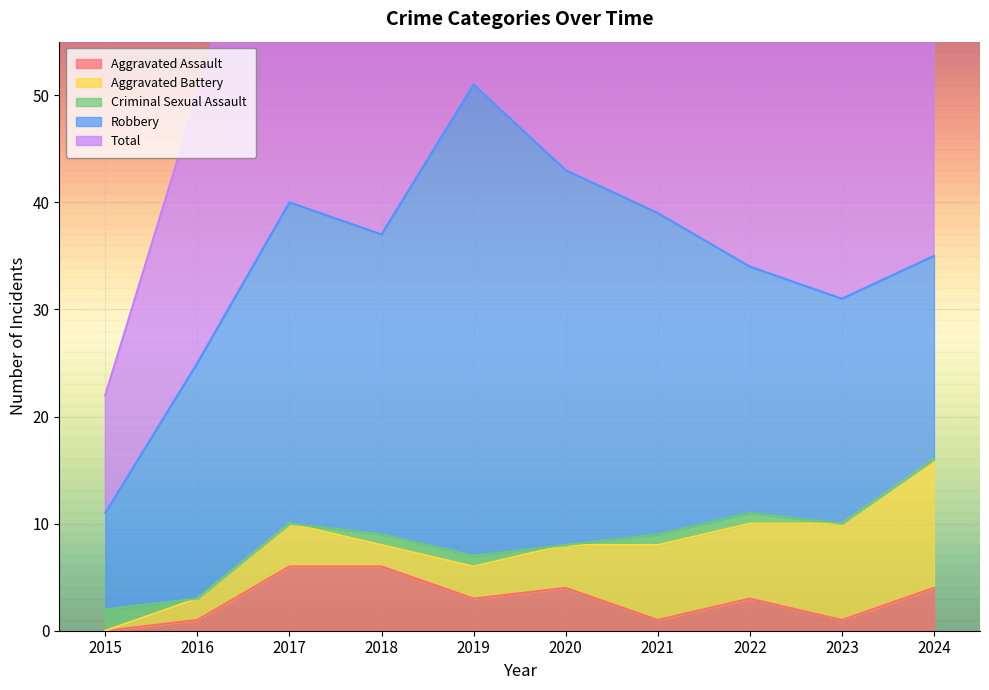

How many interior local peaks does the Robbery series have?

2